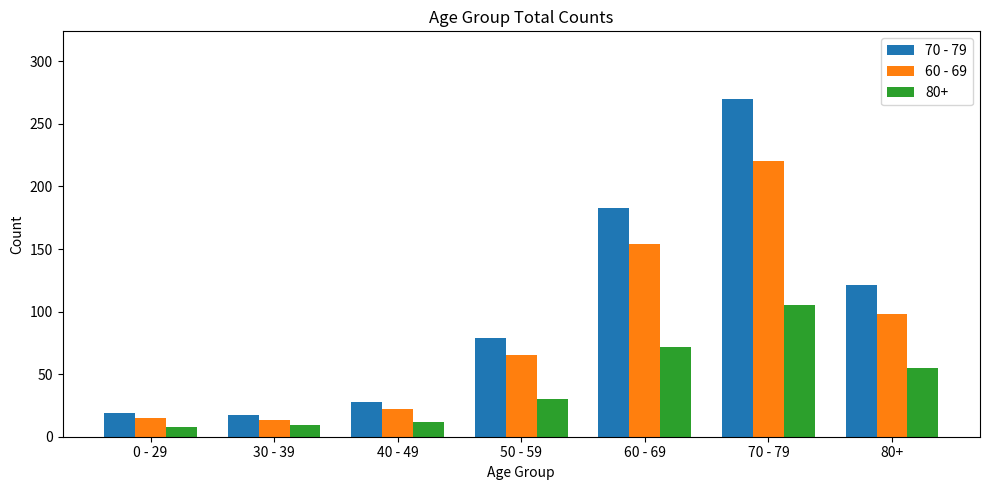

Rank the series by their maximum value, from highest to lowest.

70 - 79, 60 - 69, 80+